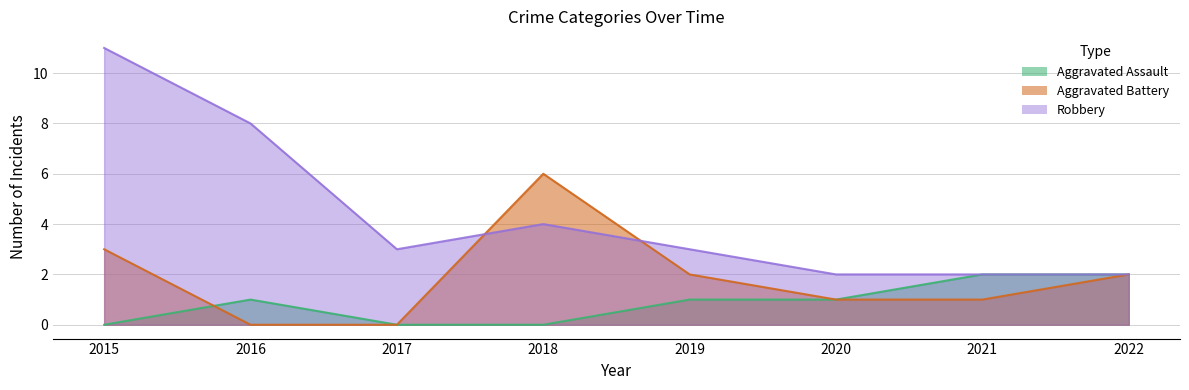

Is it true that Aggravated Assault equals -1 at 2017?

False